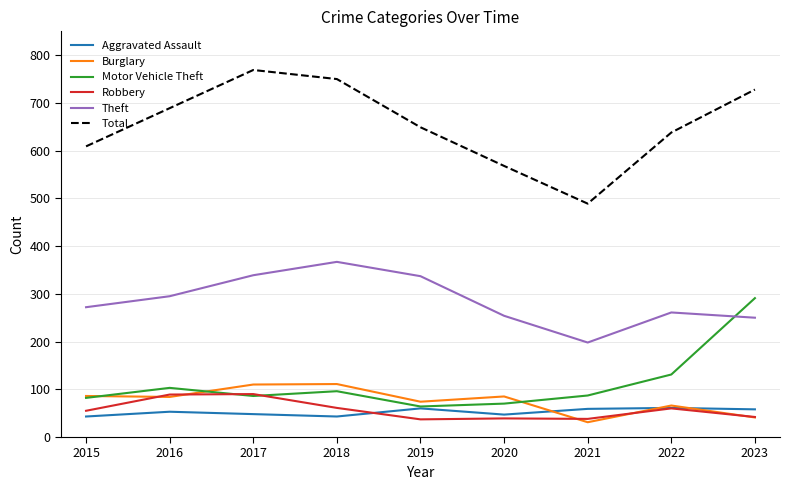

Is it true that Aggravated Assault equals 81 at 2017?

False